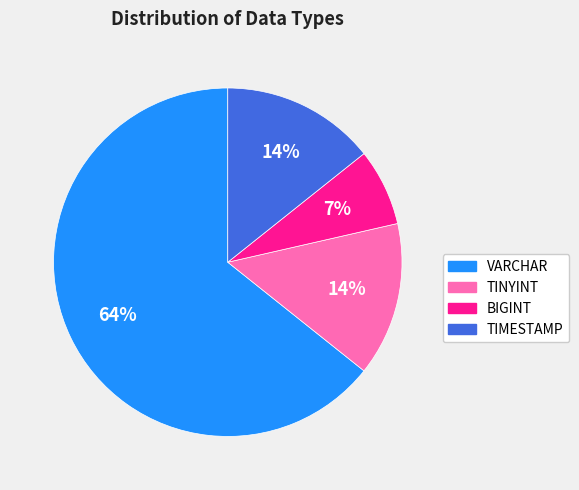

Does BIGINT account for over 50% of the chart?

No